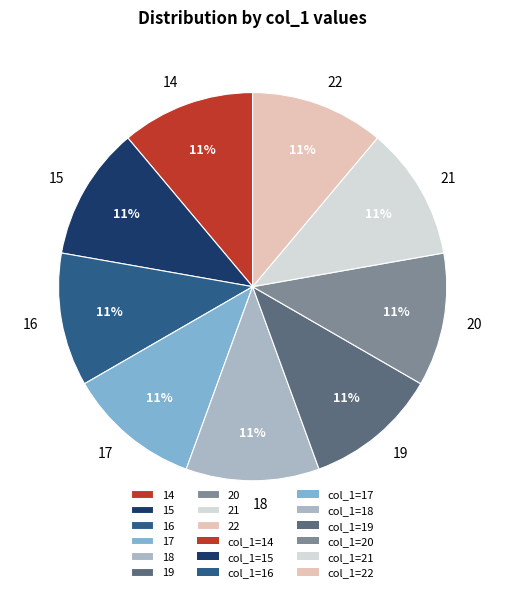

How many slices are in this pie chart?

9